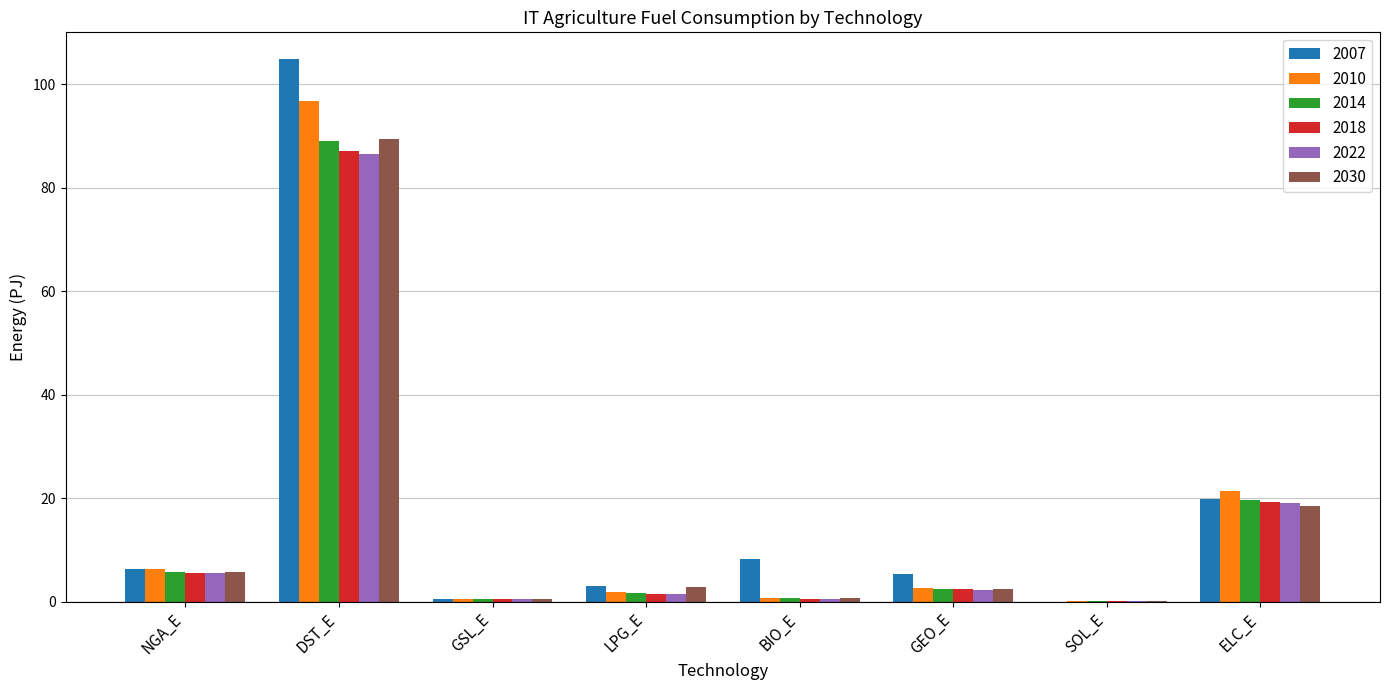

What is the sum of the 2007 values at DST_E and NGA_E?

111.0